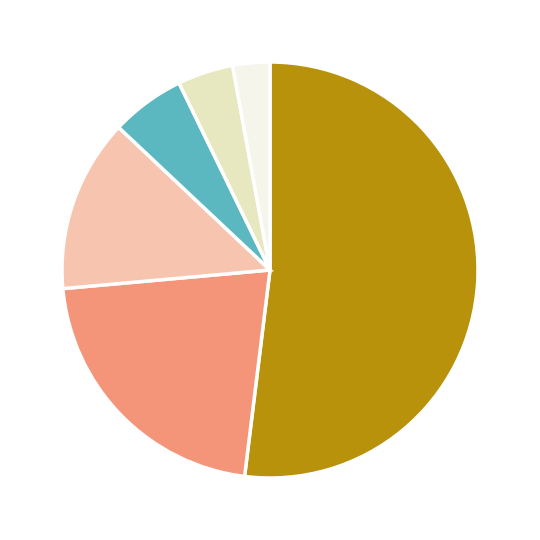

Is there any slice that represents more than half of the pie?

Yes